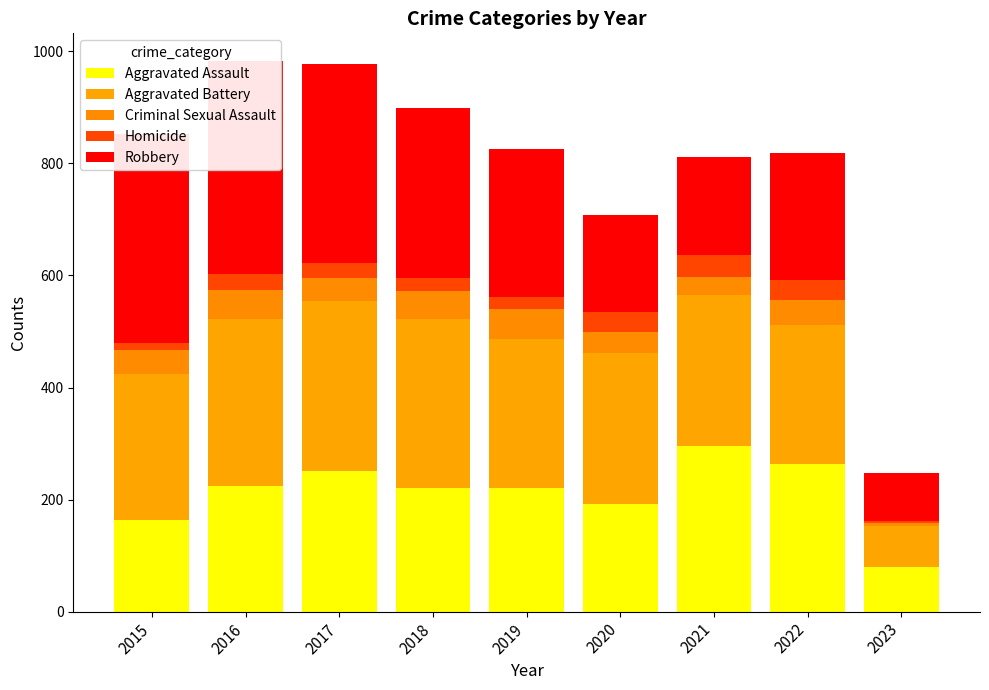

Is it true that Criminal Sexual Assault equals 33 at 2021?

True